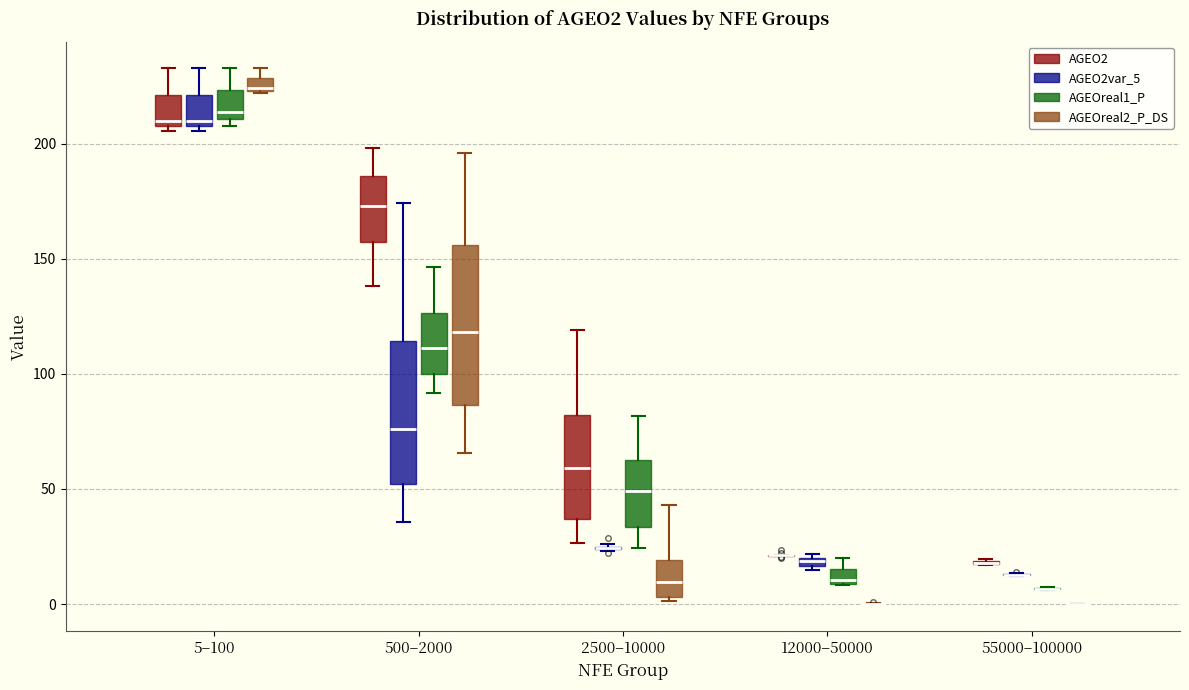

Where does the upper whisker of the box for 2500–10000 (AGEOreal1_P) end on the y-axis? The values are not printed on the chart, so give them approximately, as read against the axis.

80